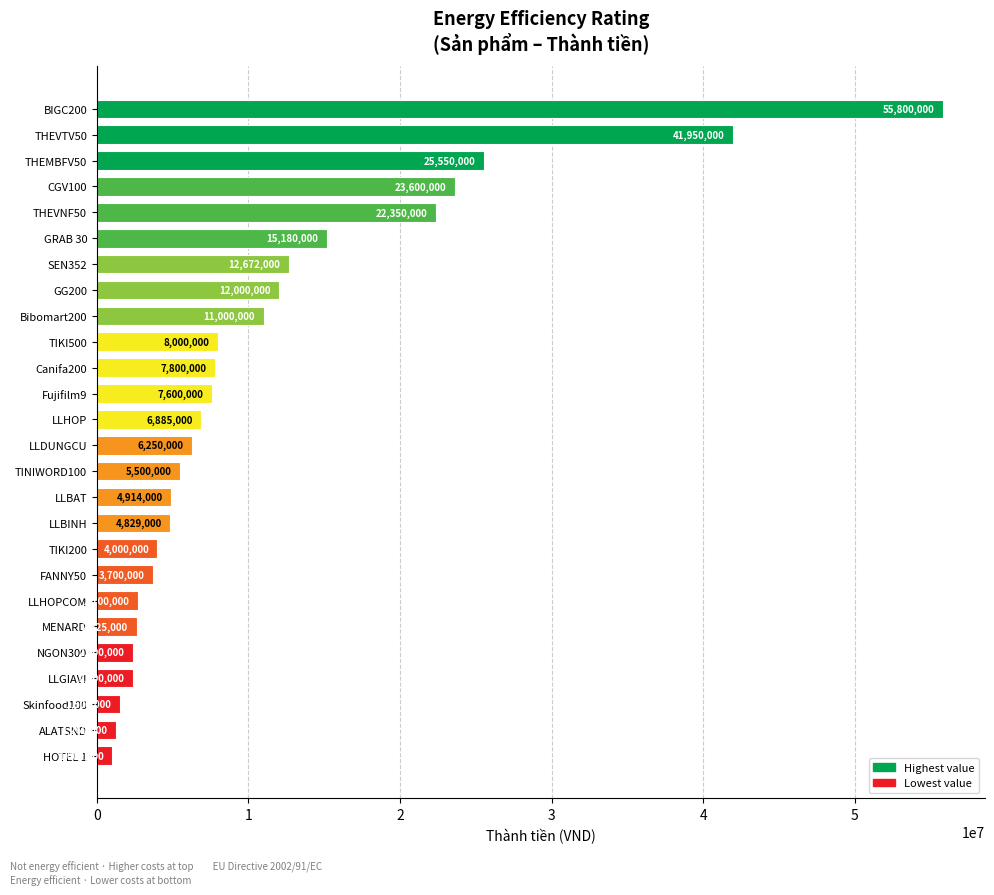

Approximately how many times larger is the value at THEVNF50 compared to TIKI200?

5.6